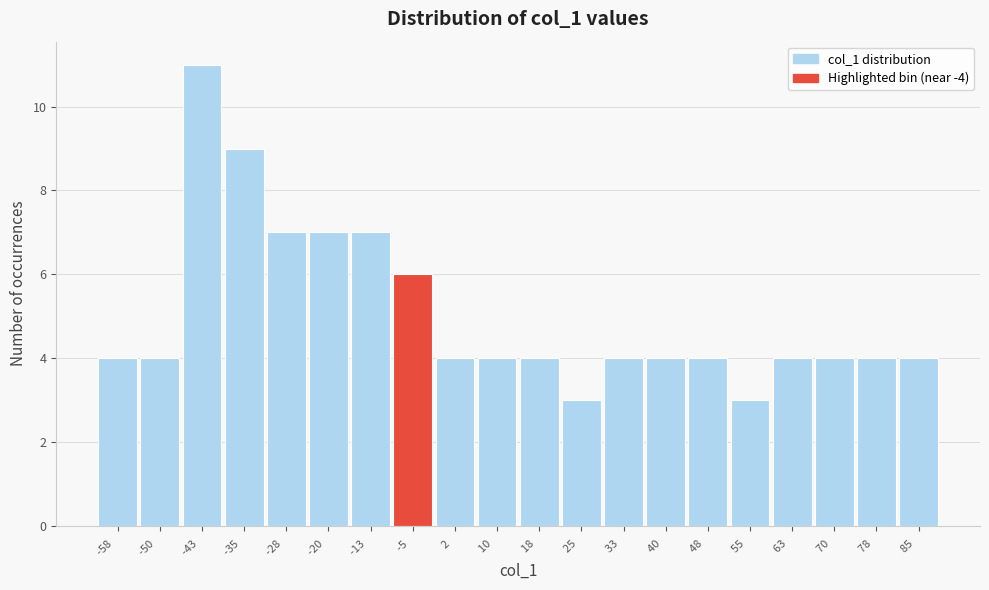

Reading left to right, extract all data points from this chart.

-58  =4	-50  =4	-43  =11	-35  =9	-28  =7	-20  =7	-13  =7	-5  =6	2  =4	10  =4	18  =4	25  =3	33  =4	40  =4	48  =4	55  =3	63  =4	70  =4	78  =4	85  =4